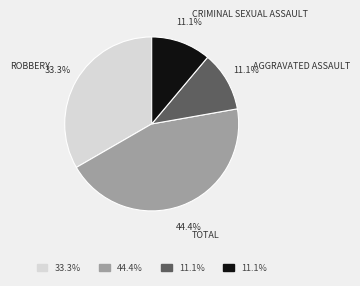

Is there a majority slice in this chart?

No